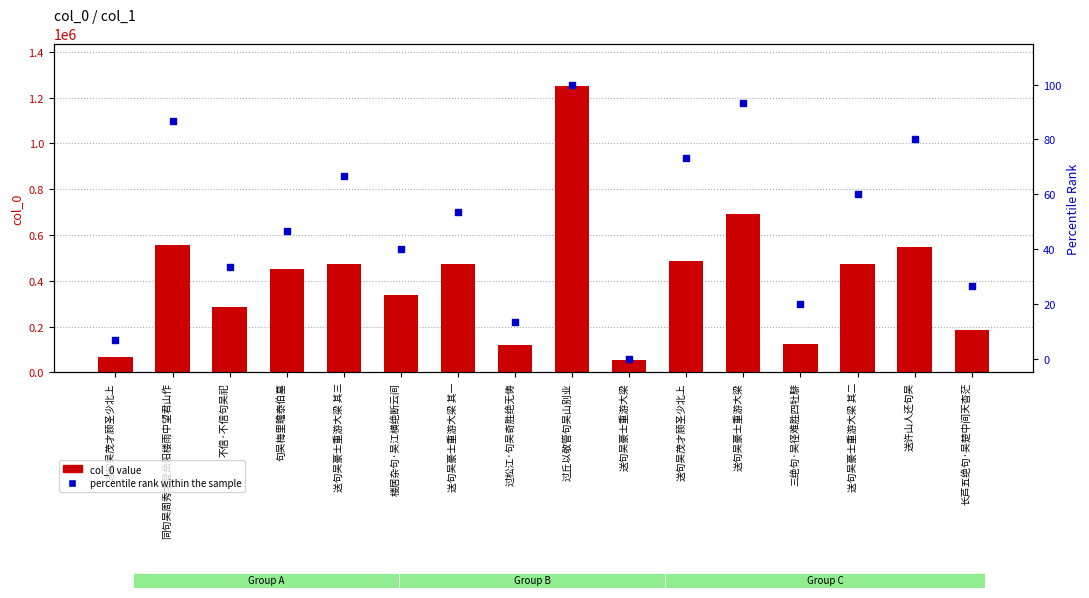

Which series reaches the maximum Y coordinate?

col_0 value